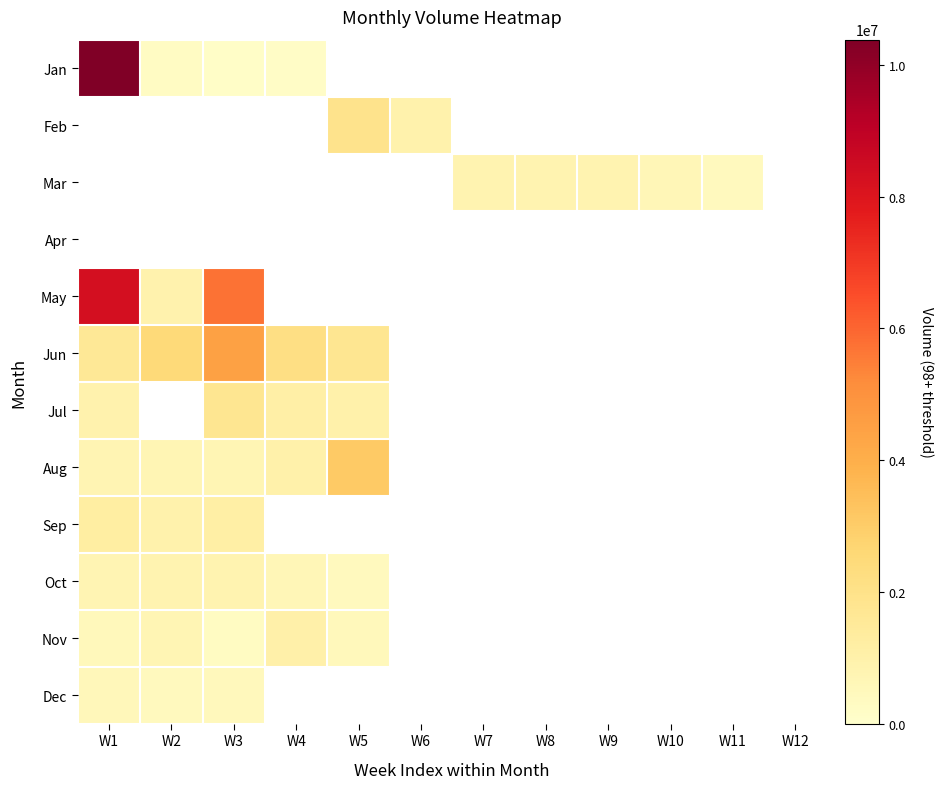

Count the number of data series in this chart.

12